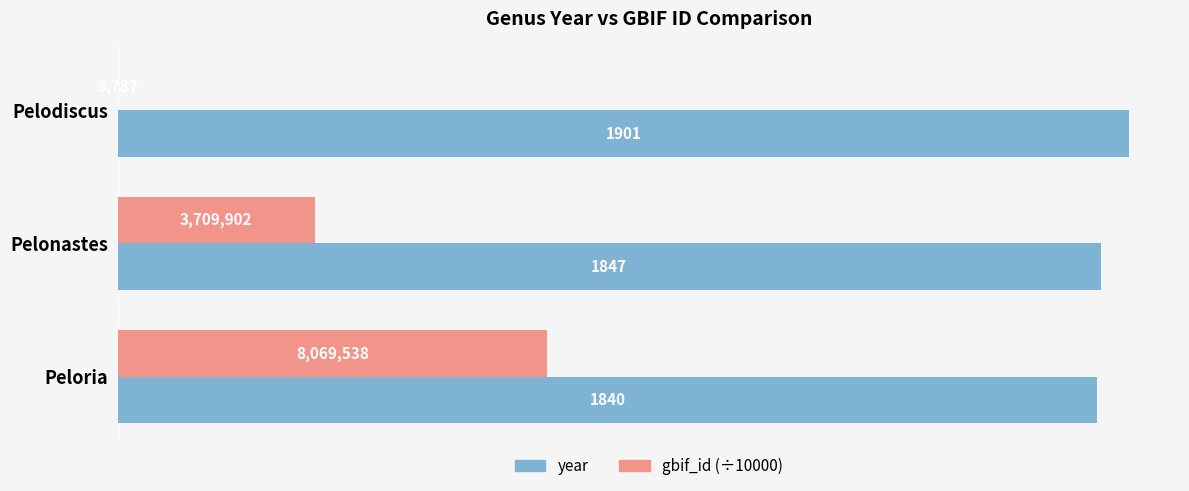

What is the maximum value for gbif_id (÷10000)?

807.0